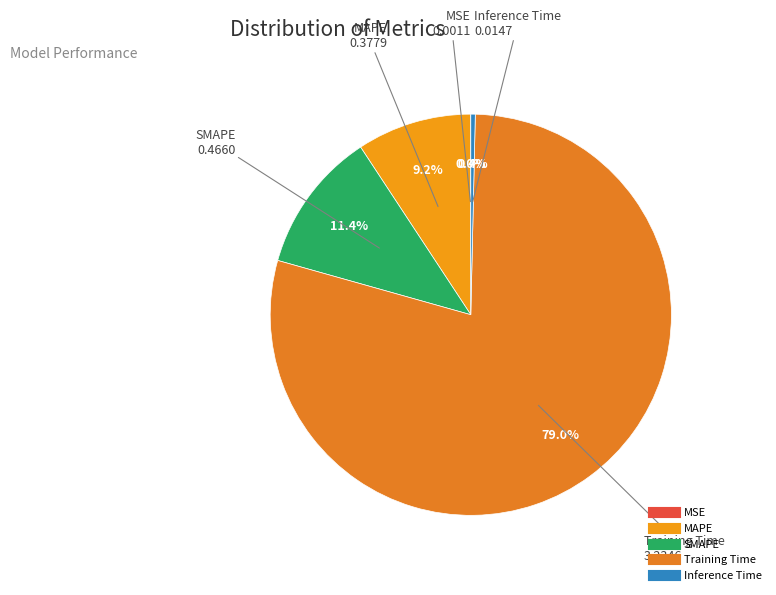

Which slice represents more than half of the pie?

Training Time